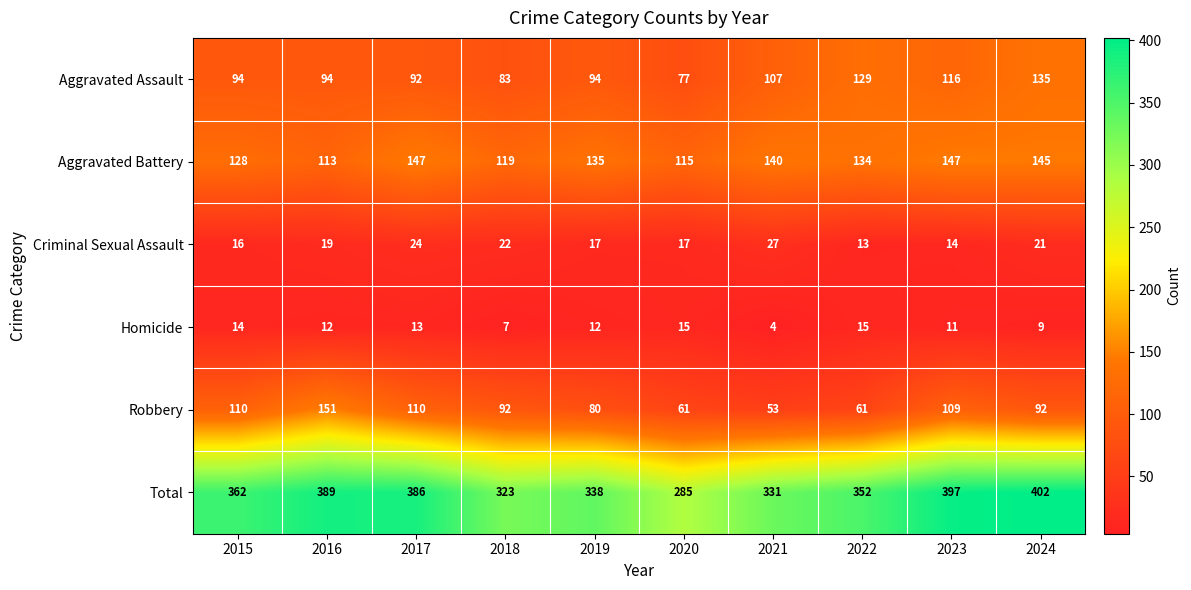

What is the difference between the maximum and minimum values in the Criminal Sexual Assault series?

14